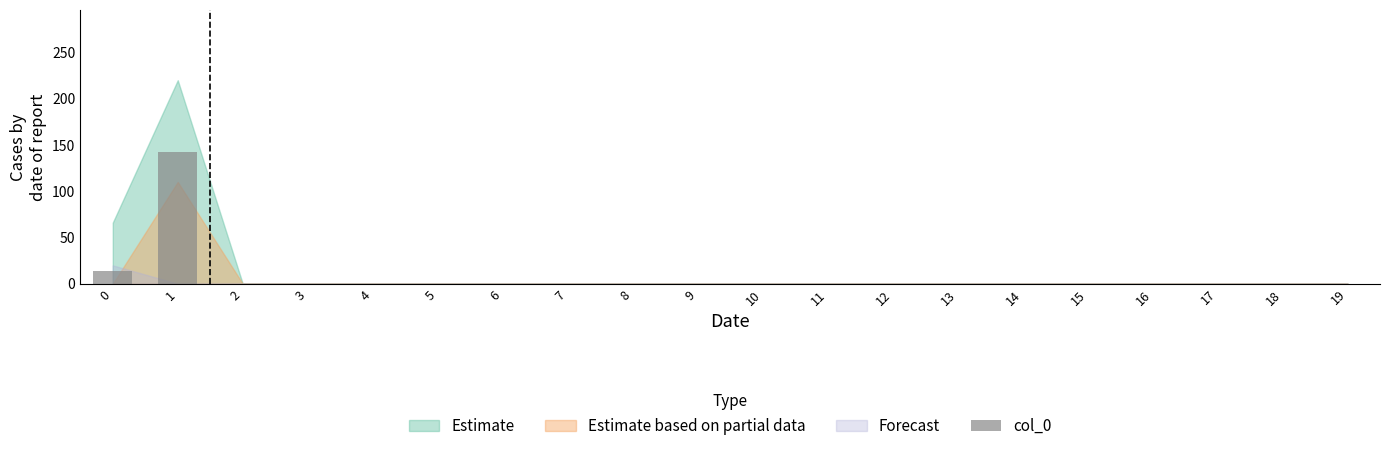

Are the bars horizontal?

No